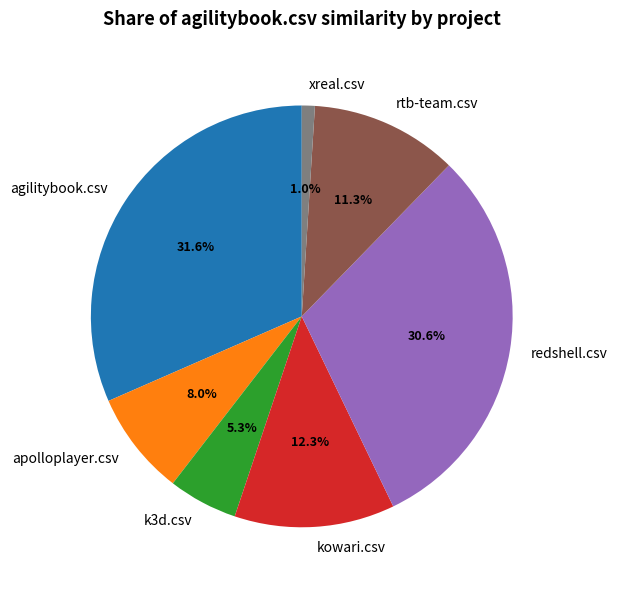

Is there a majority slice in this chart?

No